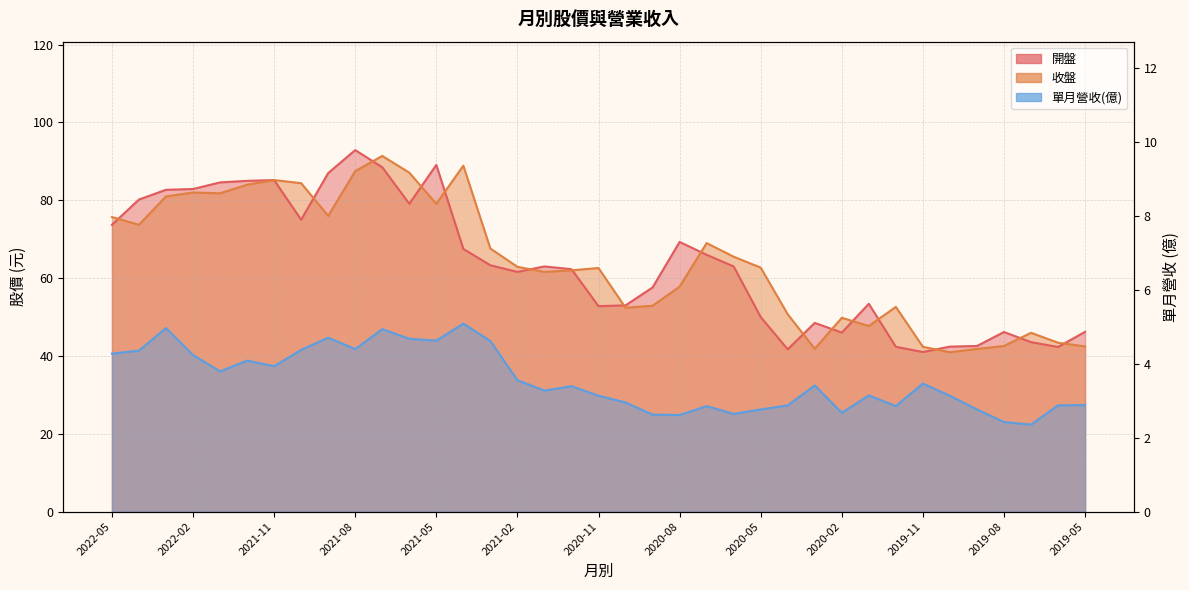

Reading left to right, extract all data points from this chart.

開盤: 2022-05=73.7	2022-04=80.2	2022-03=82.7	2022-02=82.9	2022-01=84.6	2021-12=85.0	2021-11=85.2	2021-10=75.0	2021-09=87.0	2021-08=92.9	2021-07=88.5	2021-06=79.1	2021-05=89.1	2021-04=67.5	2021-03=63.3	2021-02=61.6	2021-01=63.0	2020-12=62.3	2020-11=52.8	2020-10=53.0	2020-09=57.6	2020-08=69.3	2020-07=66.0	2020-06=63.0	2020-05=50.0	2020-04=41.7	2020-03=48.5	2020-02=46.0	2020-01=53.4	2019-12=42.4	2019-11=41.0	2019-10=42.4	2019-09=42.5	2019-08=46.1	2019-07=43.5	2019-06=42.3	2019-05=46.2
收盤: 2022-05=75.7	2022-04=73.7	2022-03=81.0	2022-02=82.0	2022-01=81.8	2021-12=84.0	2021-11=85.2	2021-10=84.4	2021-09=76.0	2021-08=87.5	2021-07=91.4	2021-06=87.1	2021-05=79.1	2021-04=88.9	2021-03=67.6	2021-02=62.9	2021-01=61.6	2020-12=62.0	2020-11=62.6	2020-10=52.4	2020-09=52.9	2020-08=57.8	2020-07=69.0	2020-06=65.5	2020-05=62.7	2020-04=50.7	2020-03=41.9	2020-02=49.8	2020-01=47.7	2019-12=52.6	2019-11=42.4	2019-10=41.0	2019-09=41.8	2019-08=42.5	2019-07=46.0	2019-06=43.4	2019-05=42.5
單月營收(億): 2022-05=4.3	2022-04=4.3	2022-03=5.0	2022-02=4.2	2022-01=3.8	2021-12=4.1	2021-11=3.9	2021-10=4.4	2021-09=4.7	2021-08=4.4	2021-07=4.9	2021-06=4.7	2021-05=4.6	2021-04=5.1	2021-03=4.6	2021-02=3.5	2021-01=3.3	2020-12=3.4	2020-11=3.1	2020-10=3.0	2020-09=2.6	2020-08=2.6	2020-07=2.9	2020-06=2.6	2020-05=2.8	2020-04=2.9	2020-03=3.4	2020-02=2.7	2020-01=3.1	2019-12=2.9	2019-11=3.5	2019-10=3.1	2019-09=2.8	2019-08=2.4	2019-07=2.4	2019-06=2.9	2019-05=2.9